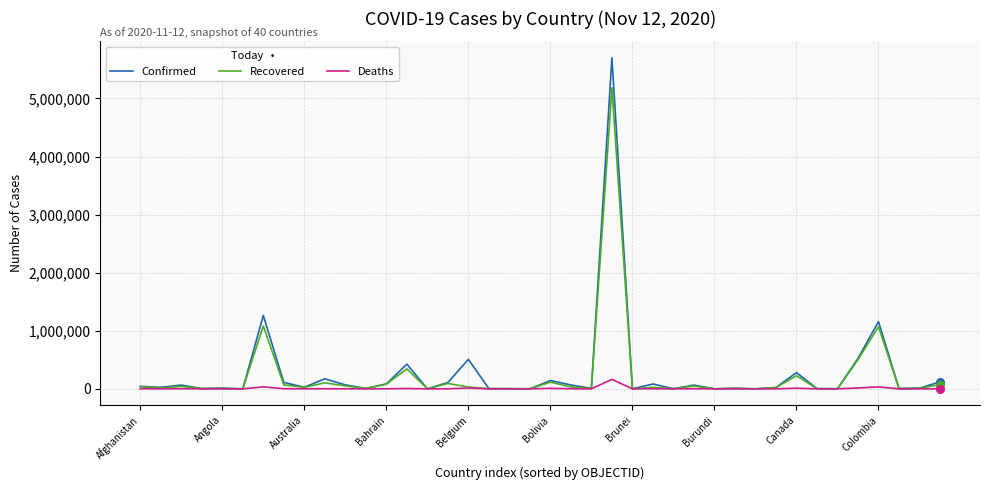

What is the maximum value shown in the chart?

5699005